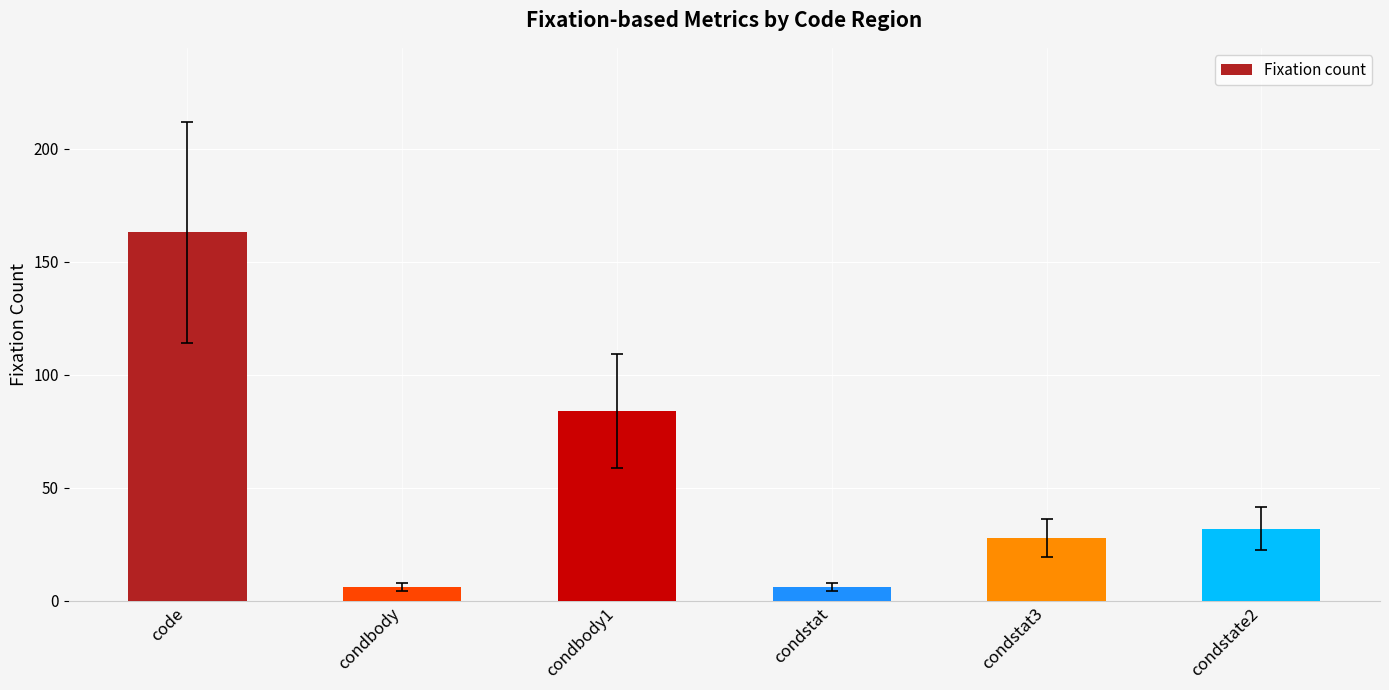

What is the greatest value displayed?

163